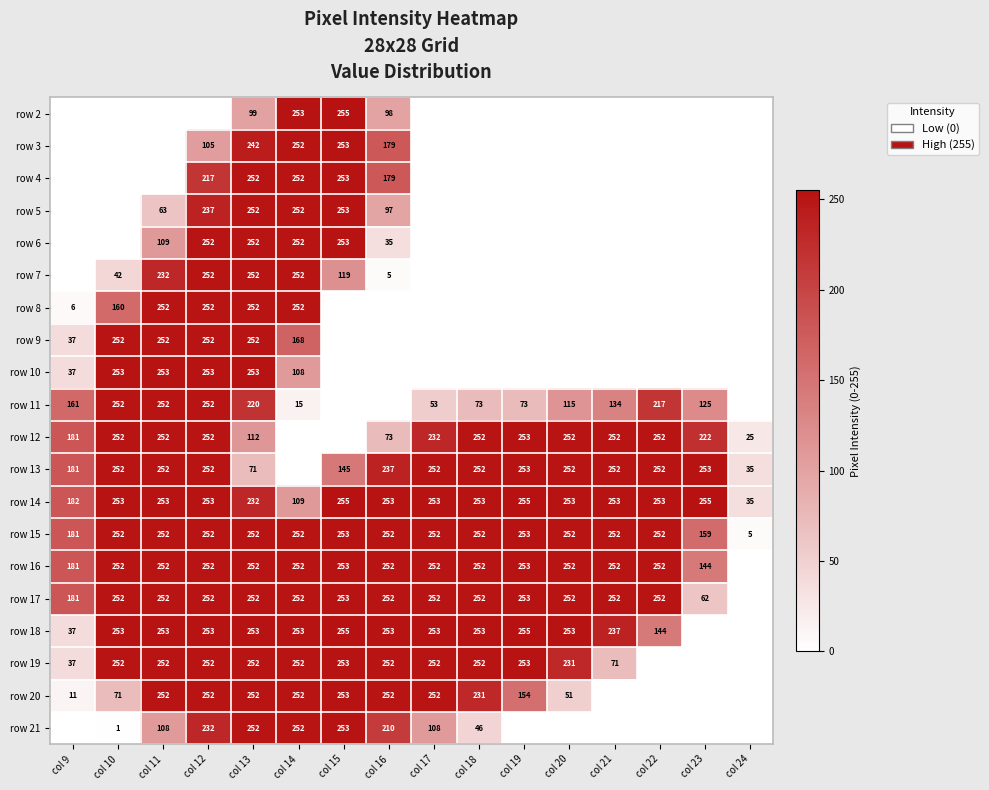

Is the value of row 15 at col 18 greater than the value of row 14 at col 10?

No